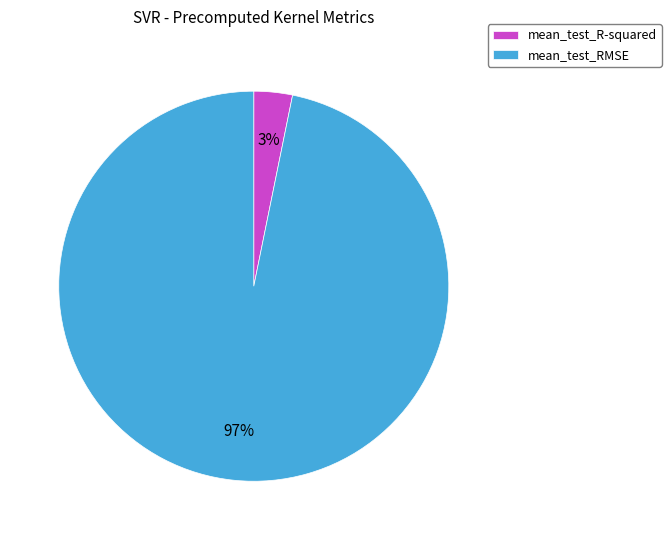

Count the number of slices in the pie.

2